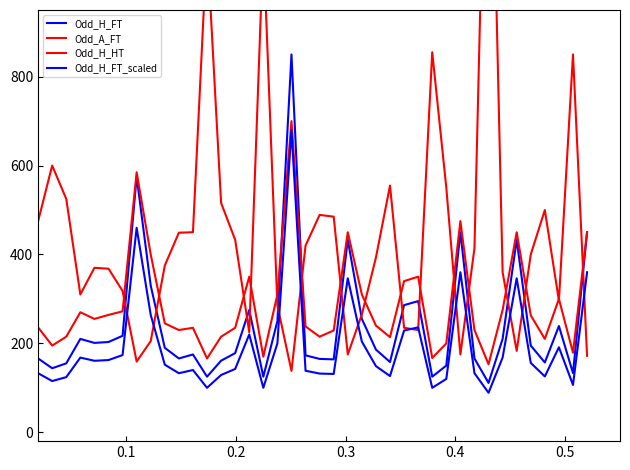

Which series has the largest total across all categories?

Odd_A_FT